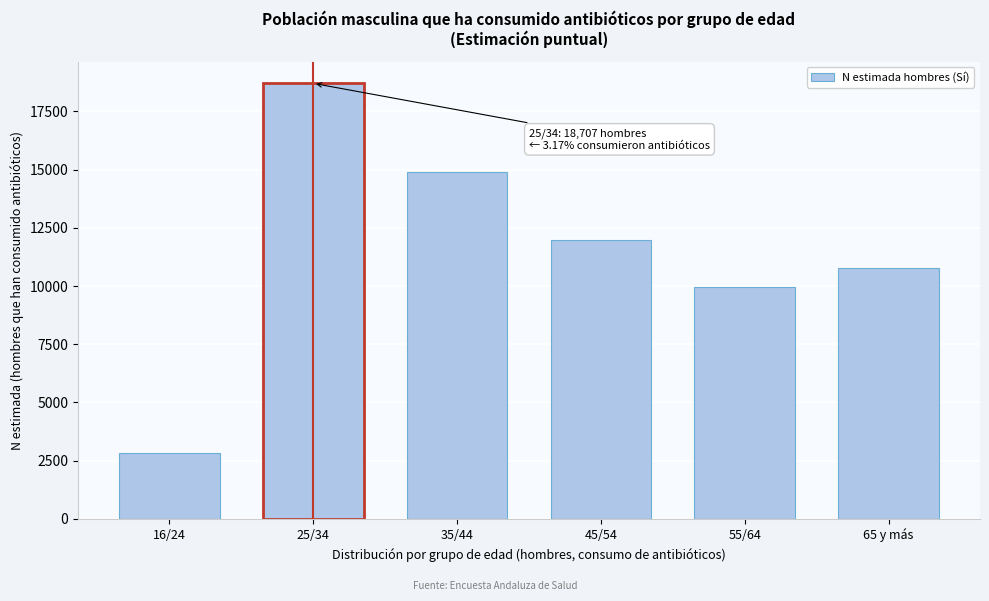

Reading right to left, extract all data points from this chart.

10754	9955	11974	14911	18707	2833